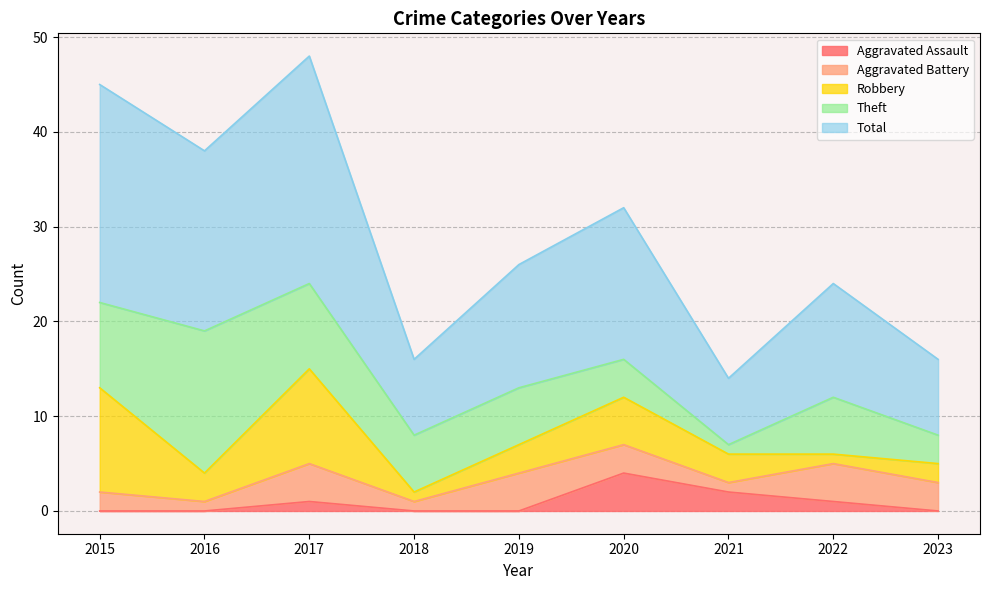

What is the total value across all series at 2019?

26